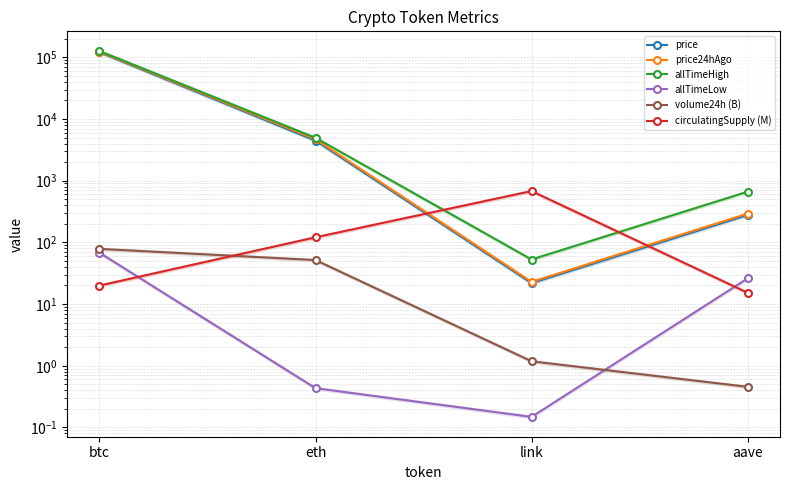

What is the label of the 4th point from the left?

aave